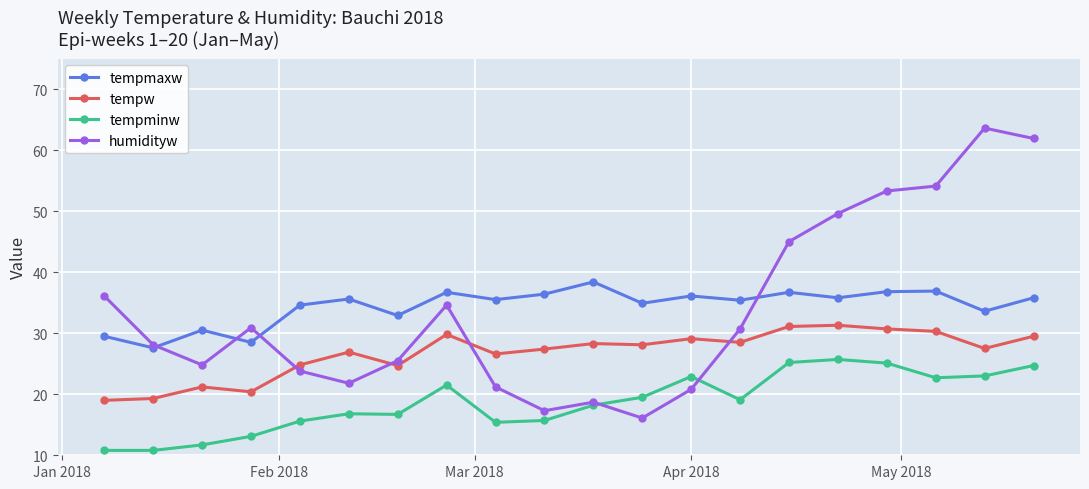

Which series has the largest range (max minus min)?

humidityw